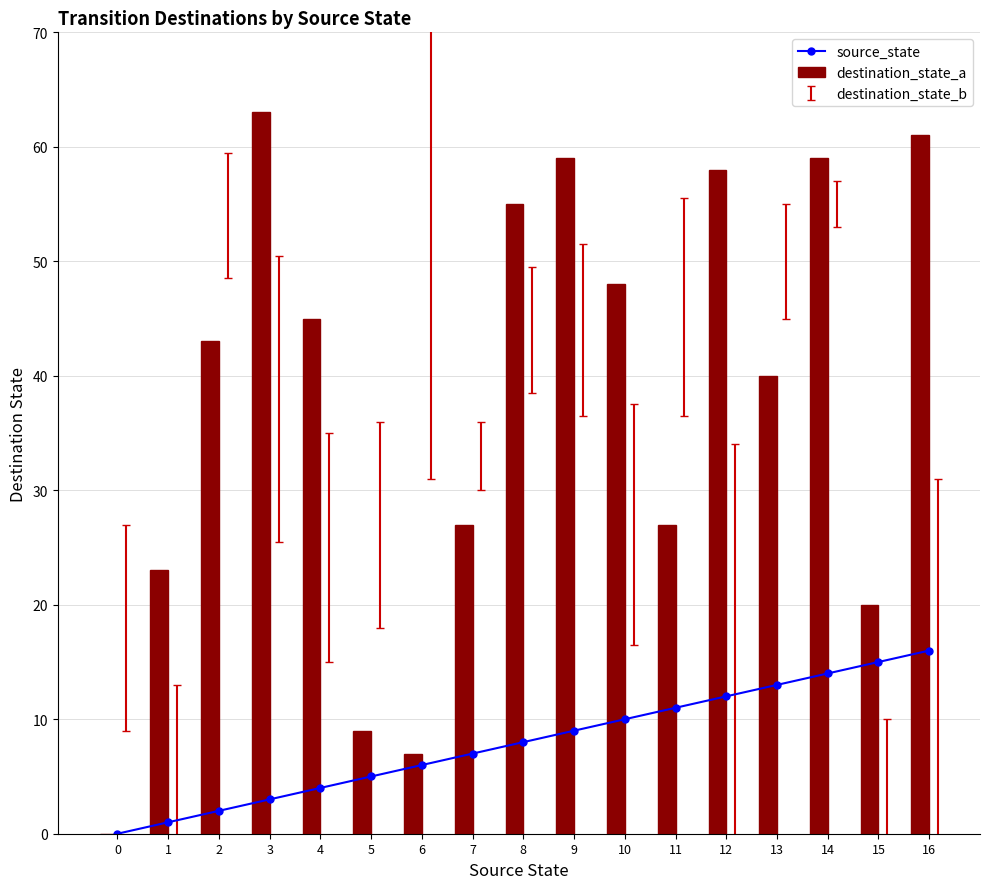

At 16, list the series in order from largest to smallest.

destination_state_a, source_state